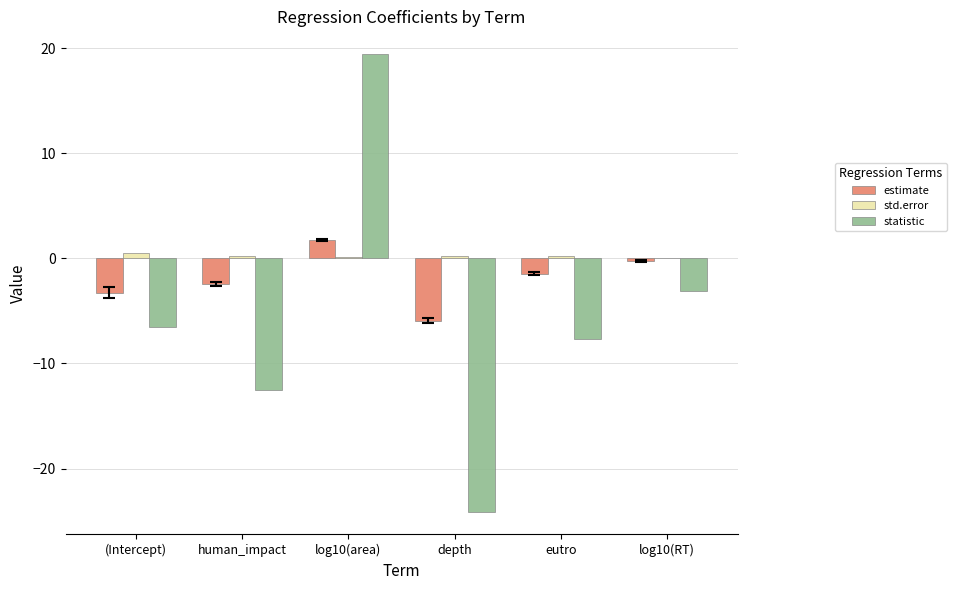

How many groups of bars are there?

6